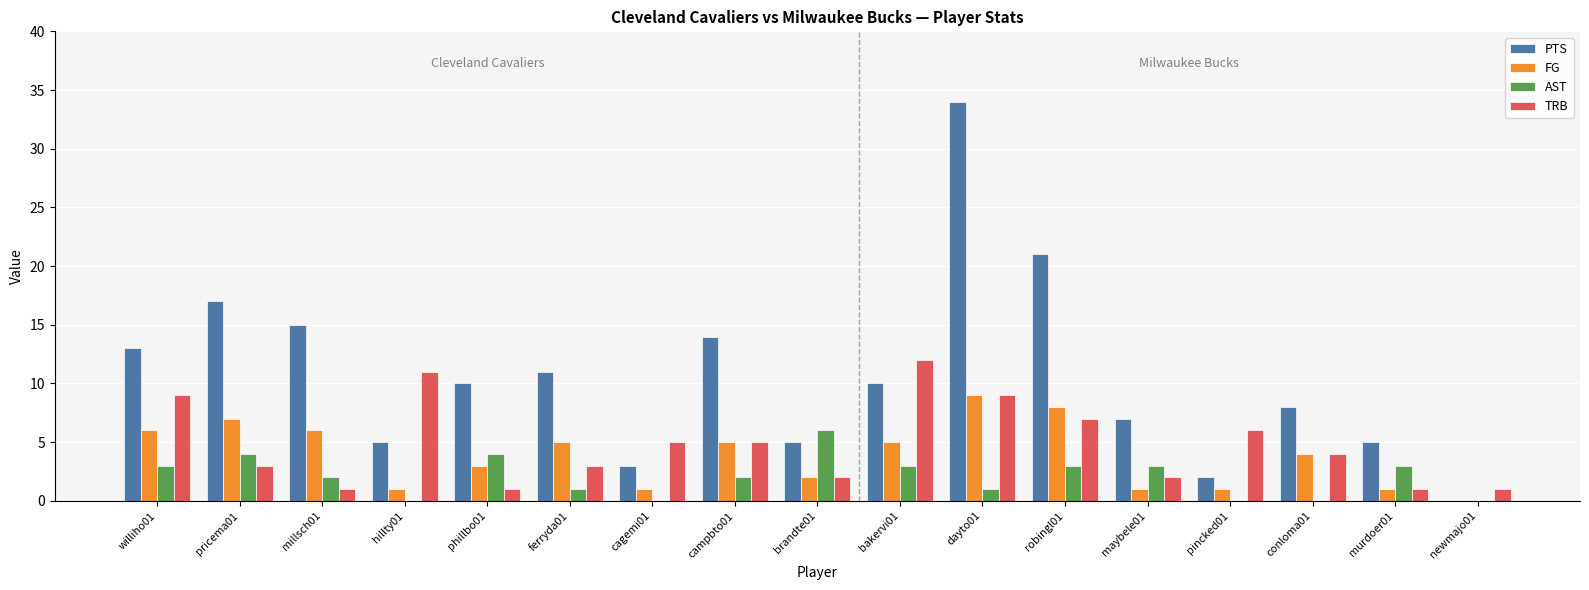

Which series changed the most between pricema01 and newmajo01?

PTS